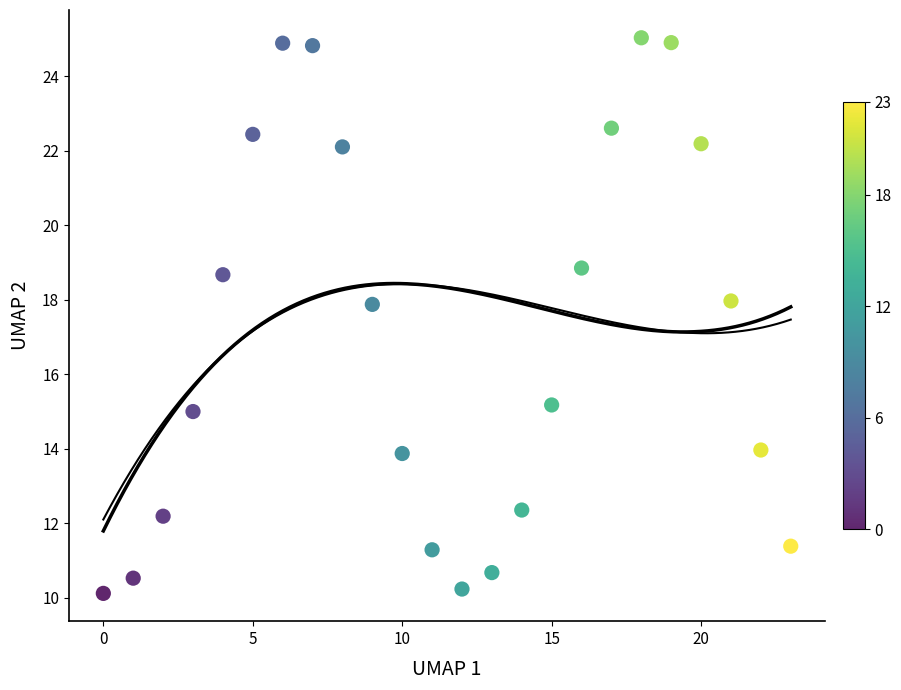

What is the range of Y values (max minus min)?

14.9